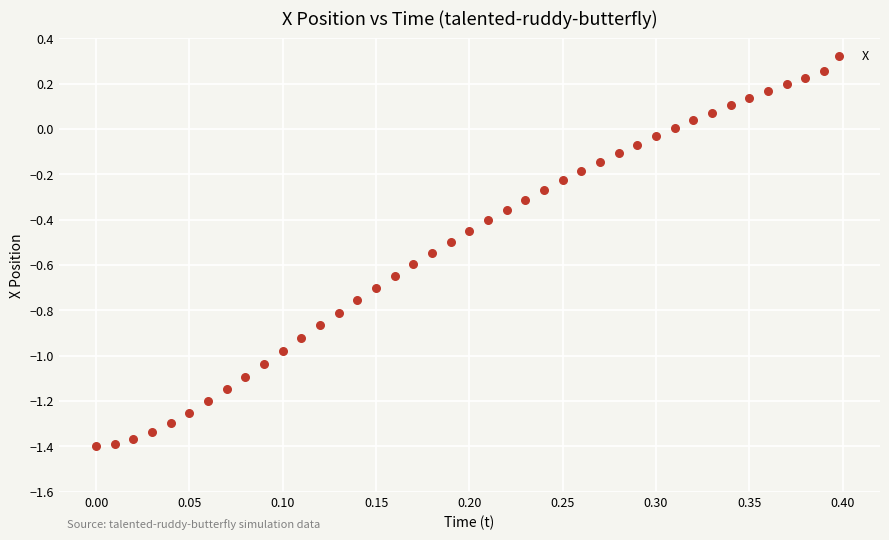

What is the range of Y values (max minus min)?

1.7